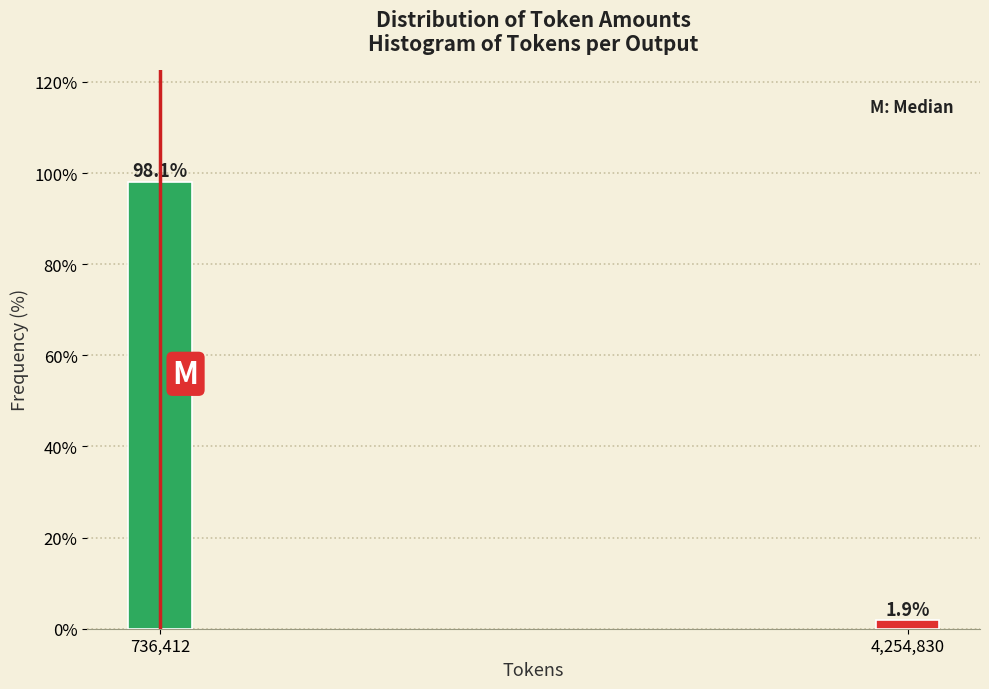

Reading right to left, transcribe all the data shown in this chart.

4,254,830=1.9	736,412=98.1